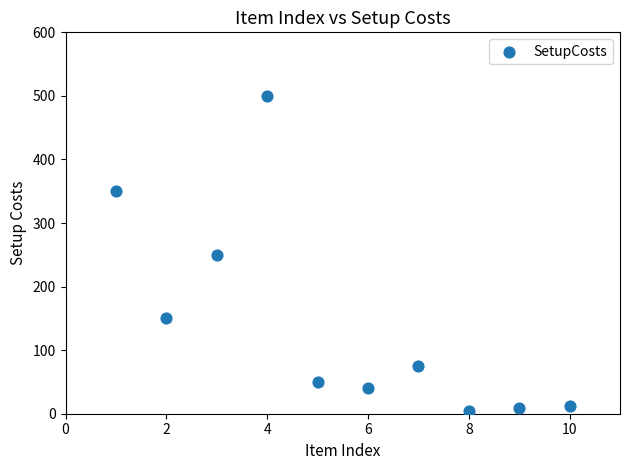

What is the average X value?

5.5